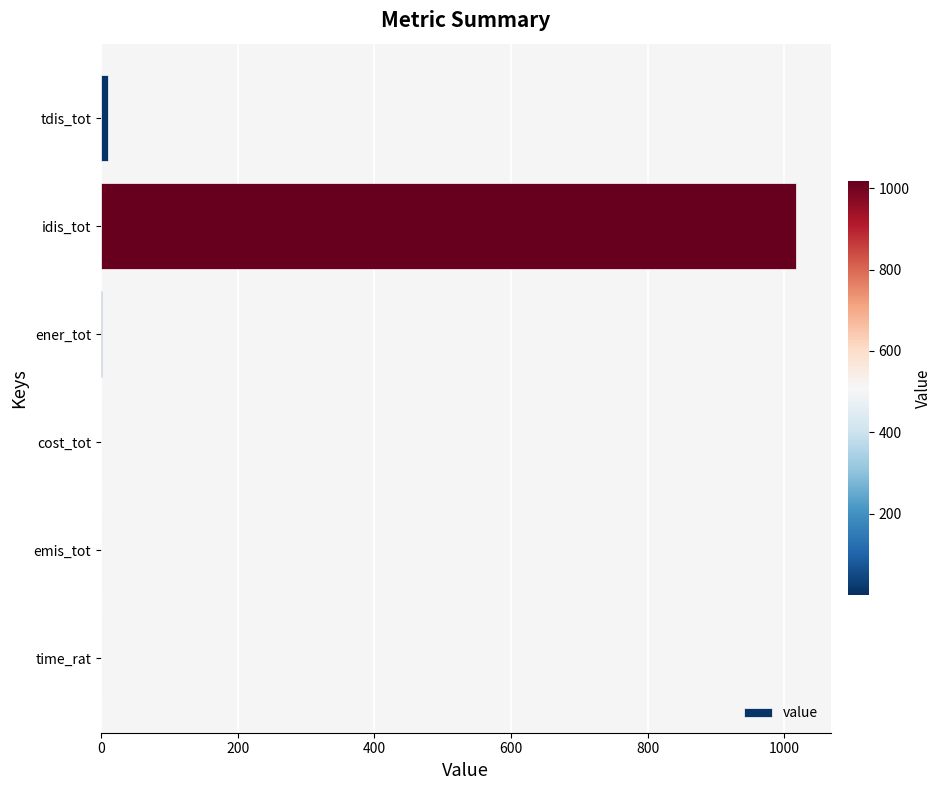

Read the value at idis_tot.

1016.9